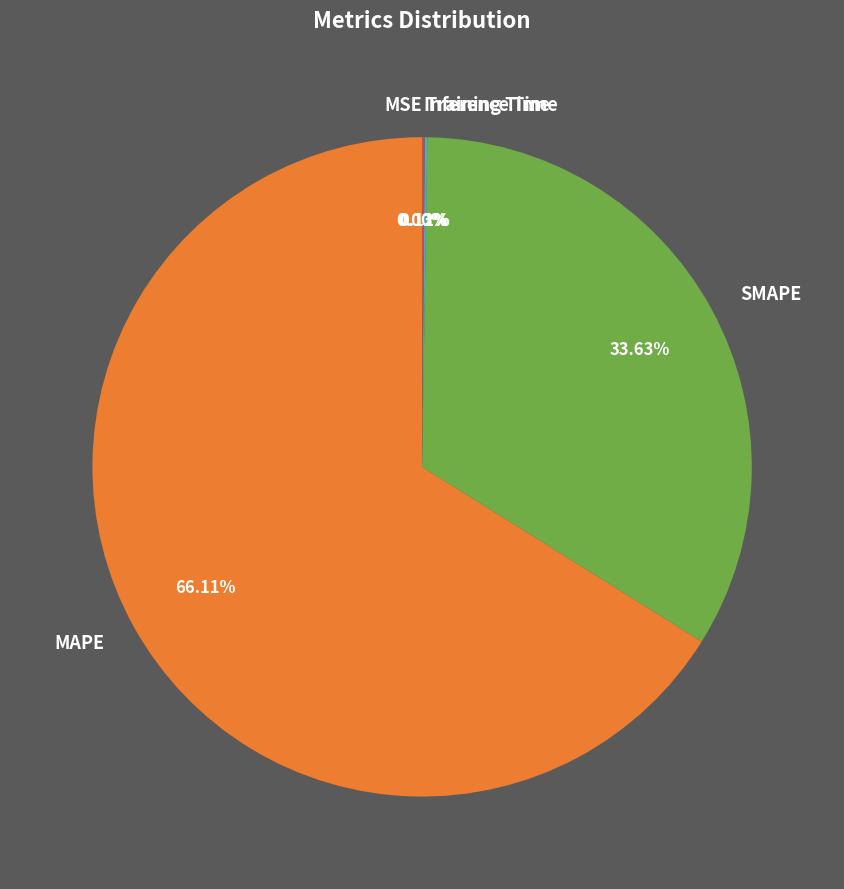

Which slice is the largest?

MAPE